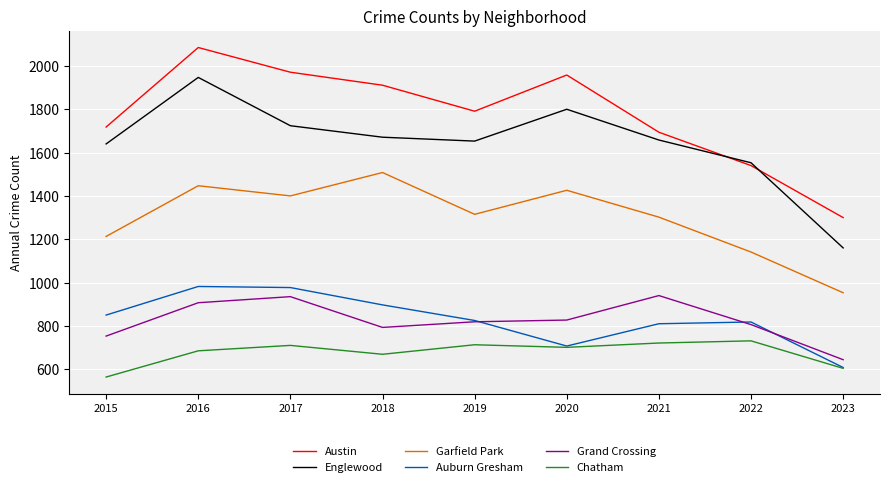

Which series changed the most between 2016 and 2021?

Austin